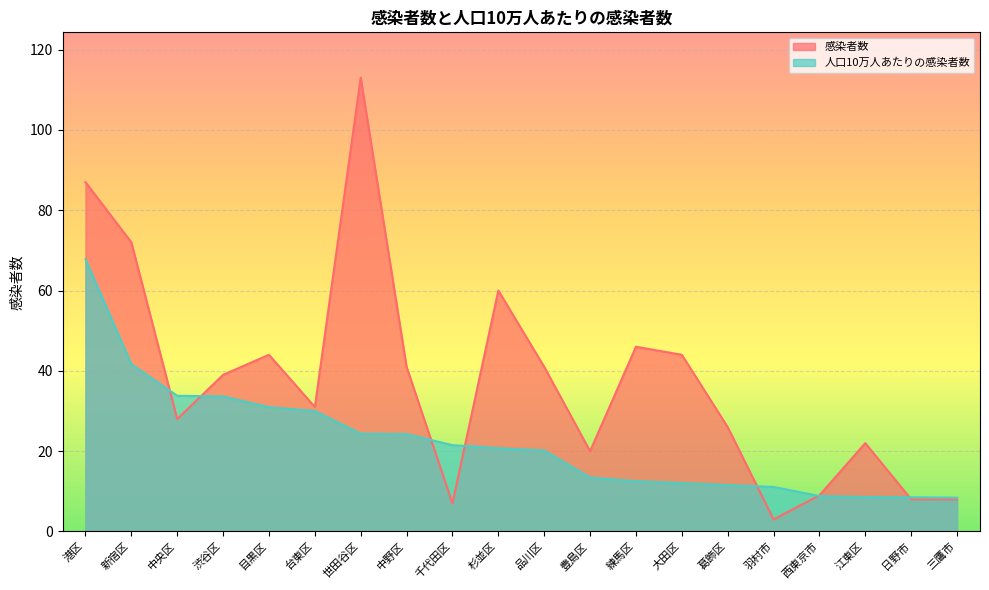

List the series in order of their peak value, lowest first.

人口10万人あたりの感染者数, 感染者数